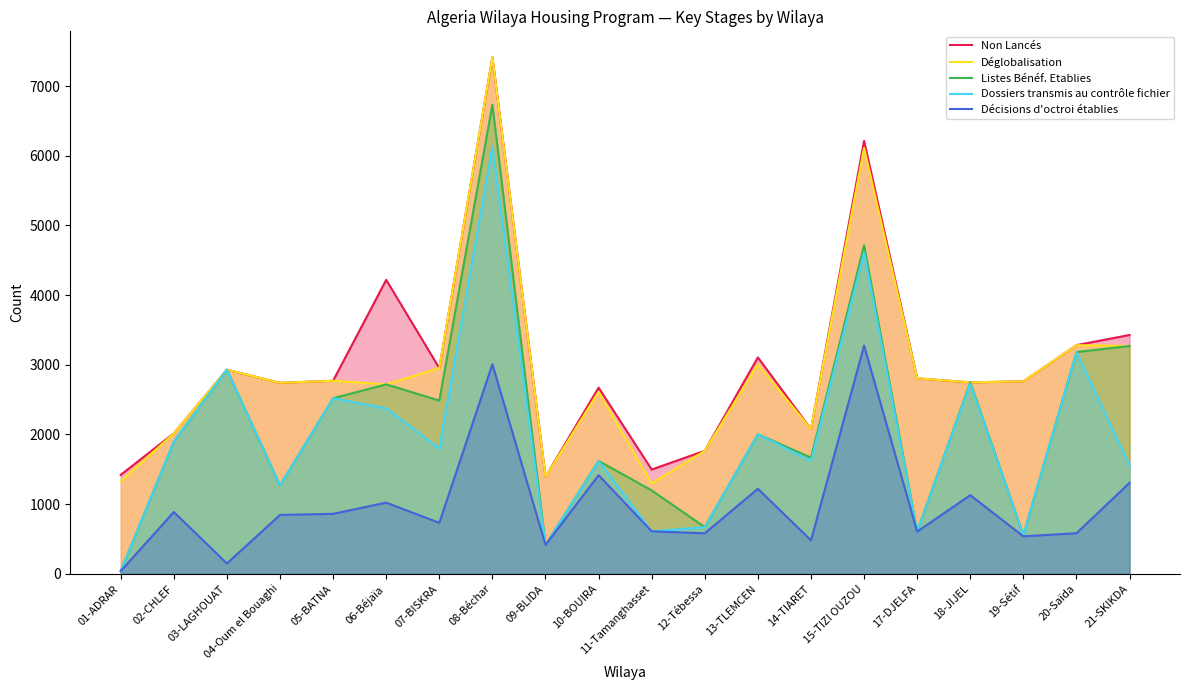

What is the value of the Décisions d'octroi établies point at the 1st from the left?

40